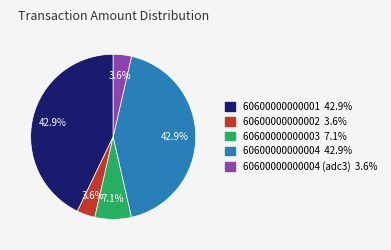

Is there a majority slice in this chart?

No